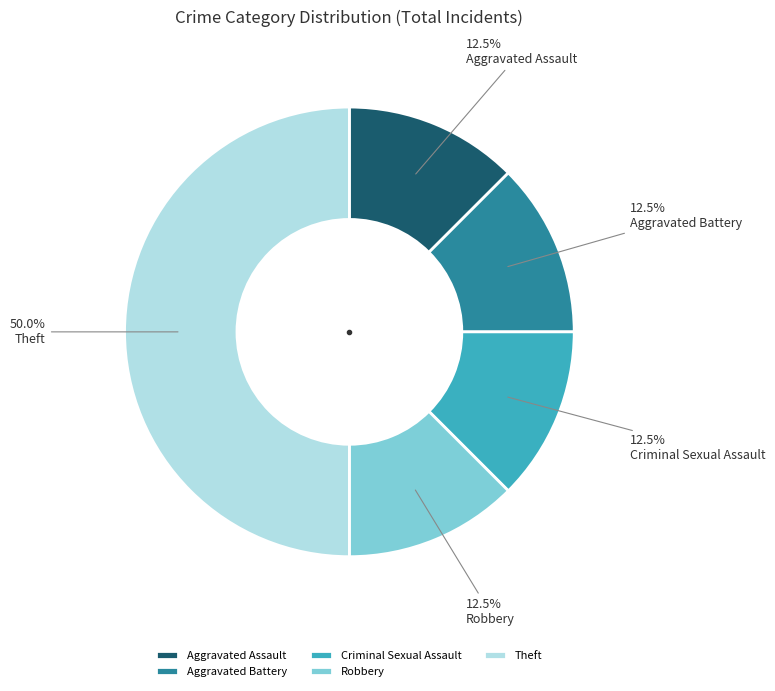

Does Robbery represent more than half of the total?

No